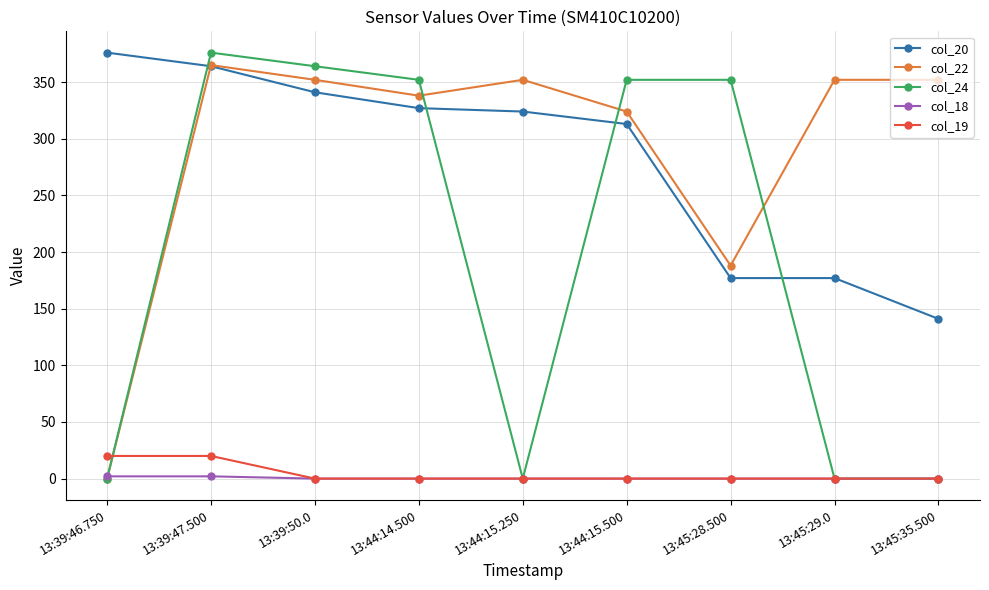

True or false: col_20 has a value of 177 at 13:45:28.500.

True